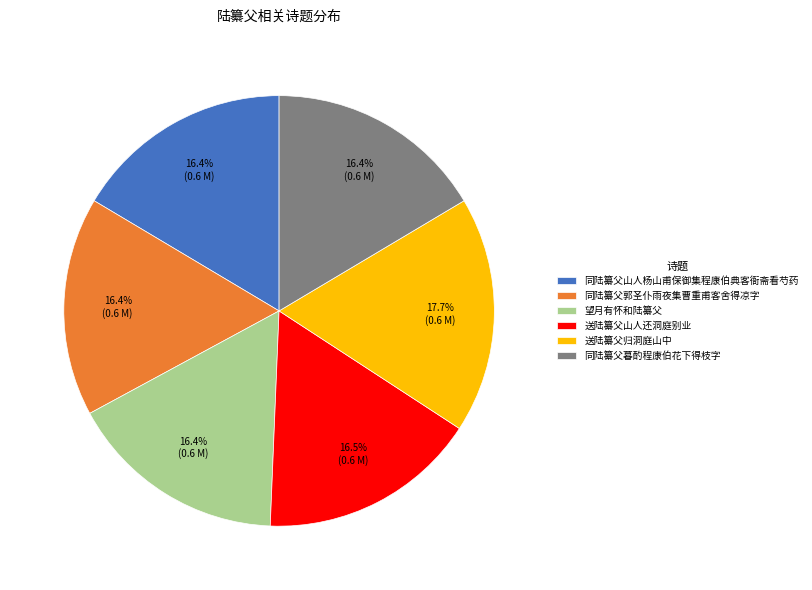

Is 同陆纂父山人杨山甫保御集程康伯典客衙斋看芍药 the majority of the pie?

No